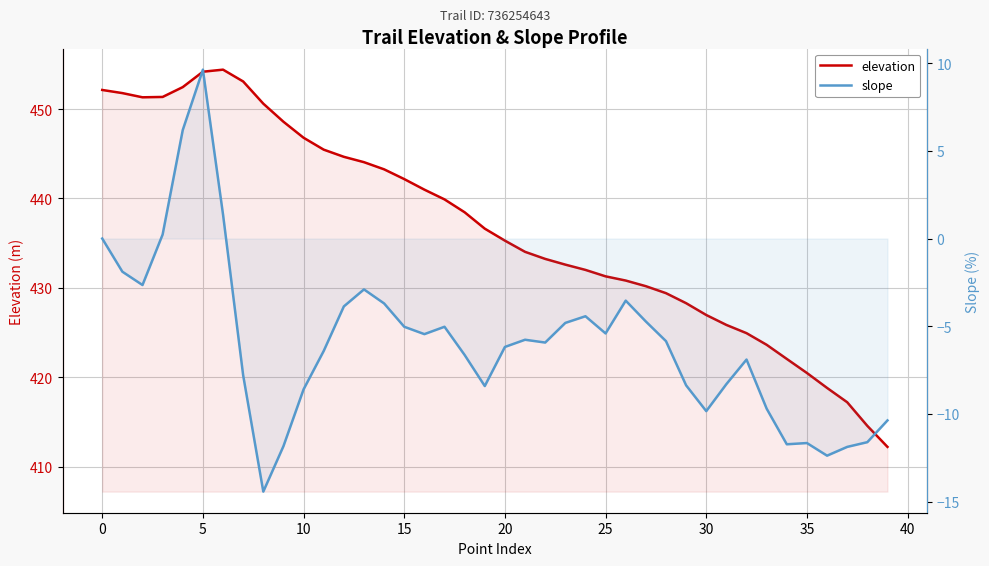

How many lines are shown in the chart?

2